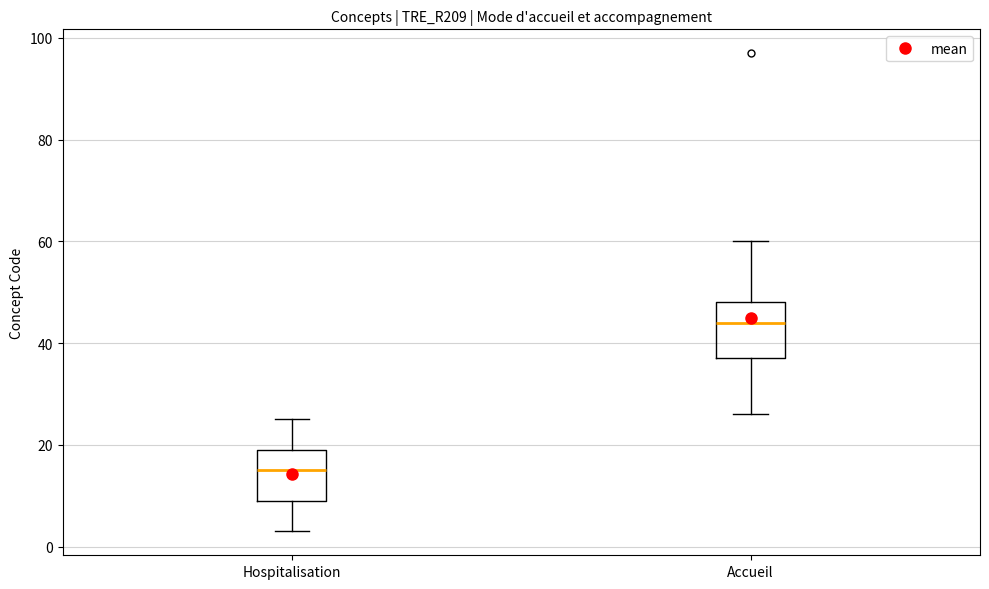

Where does the upper whisker of the box for Hospitalisation end on the y-axis? The values are not printed on the chart, so give them approximately, as read against the axis.

26